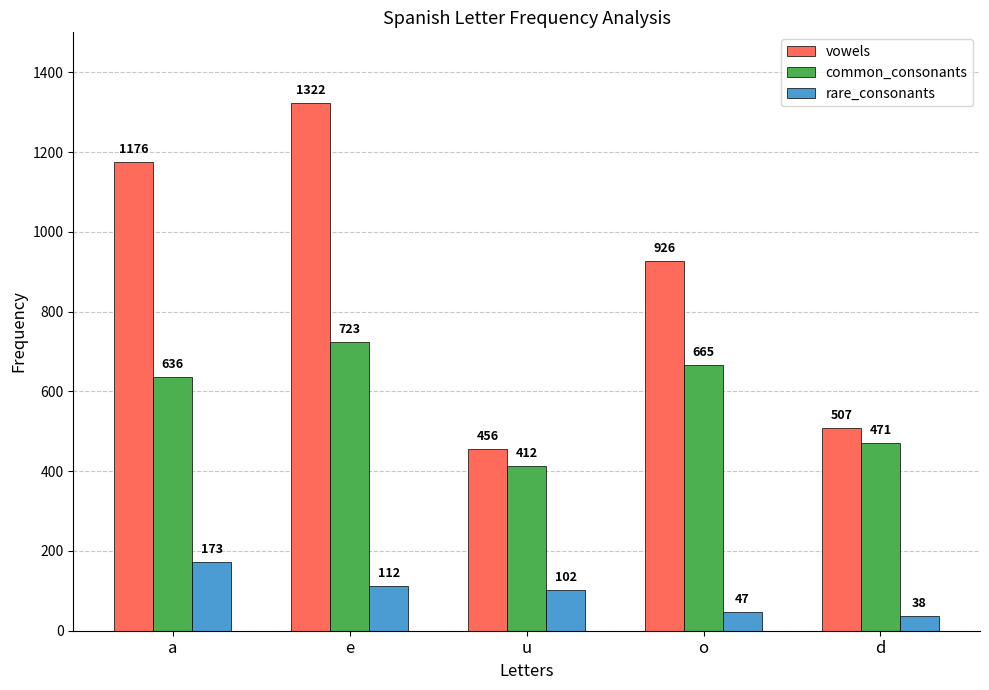

At which label does rare_consonants first exceed 102?

a